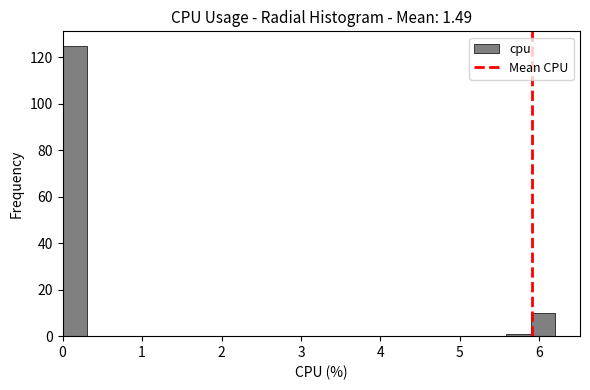

Read against the x-axis, roughly where is the centre of the tallest bar?

0.2